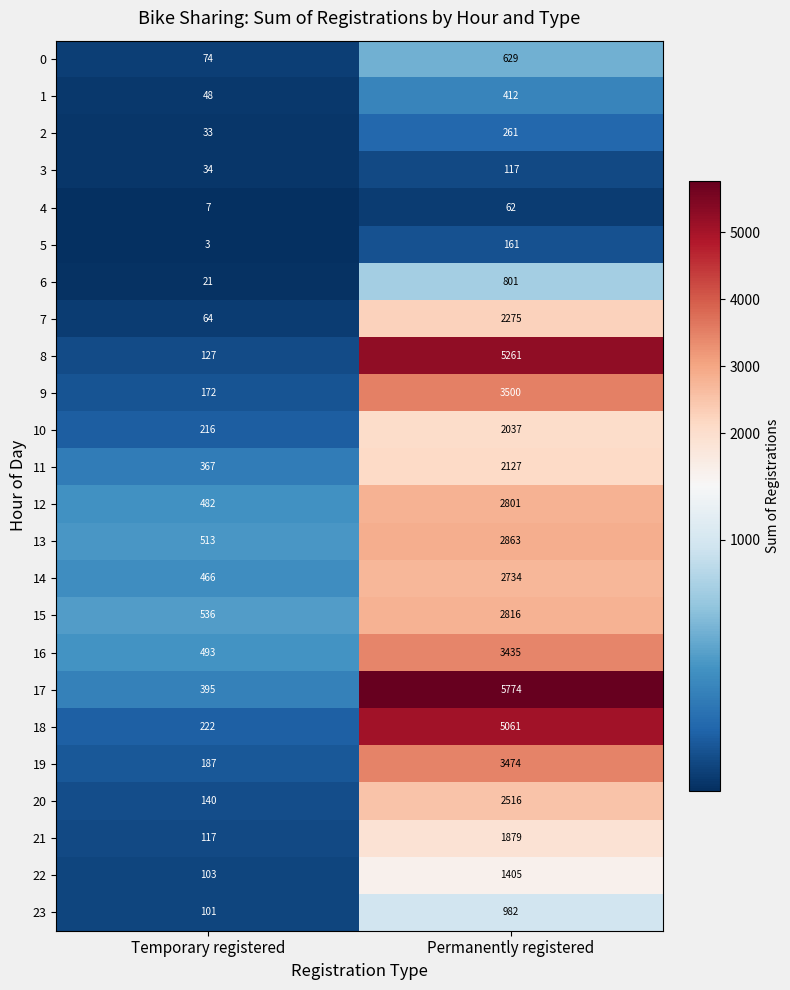

What is the greatest value displayed?

5774